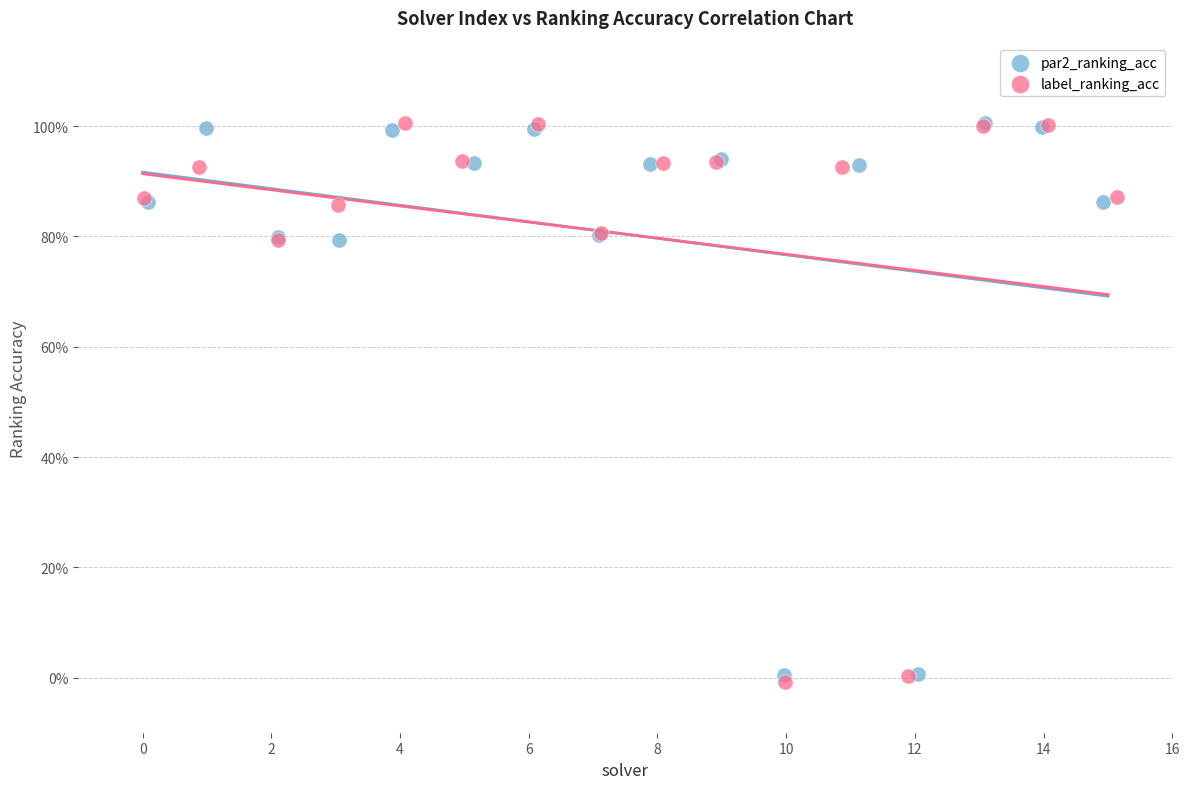

Which series contains the lowest Y value?

label_ranking_acc